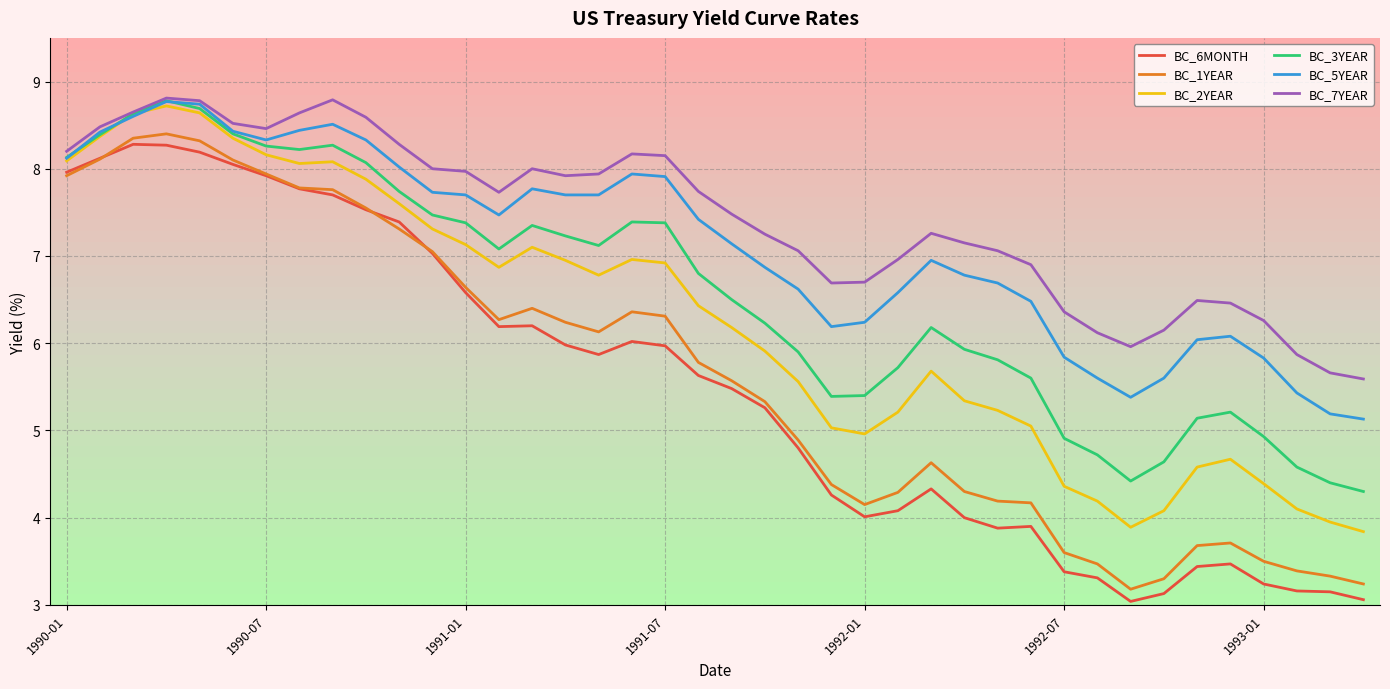

What is the lowest value of the BC_6MONTH series?

3.0